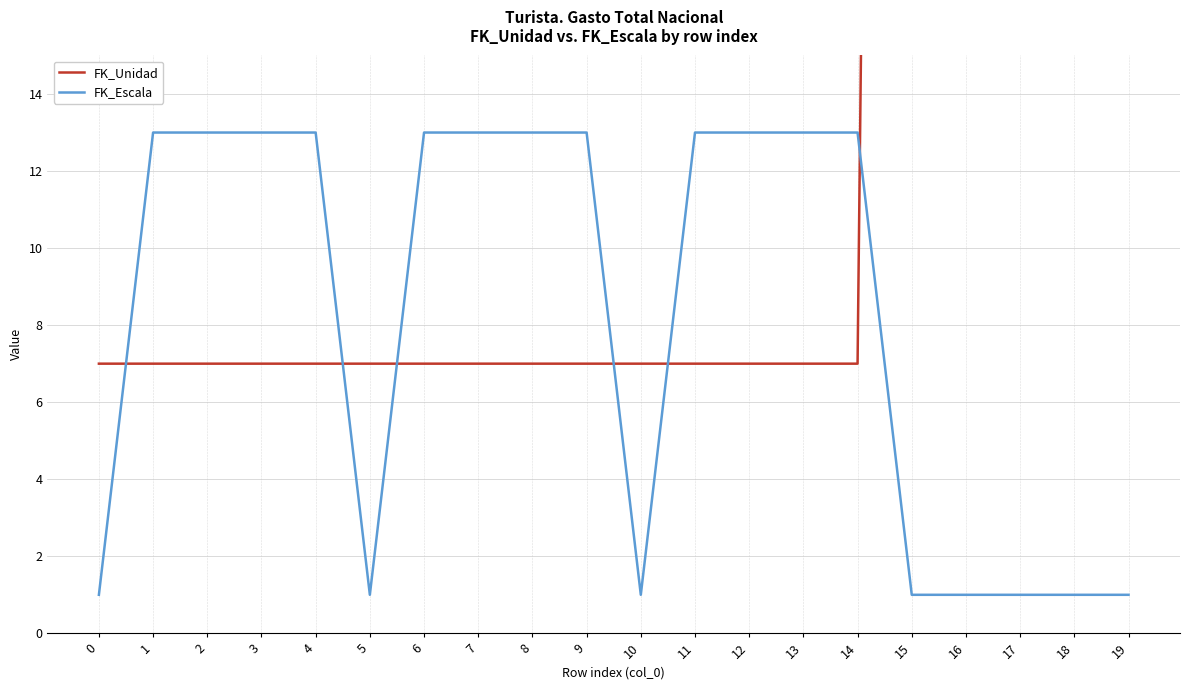

True or false: FK_Escala has a value of 1 at 17.

True